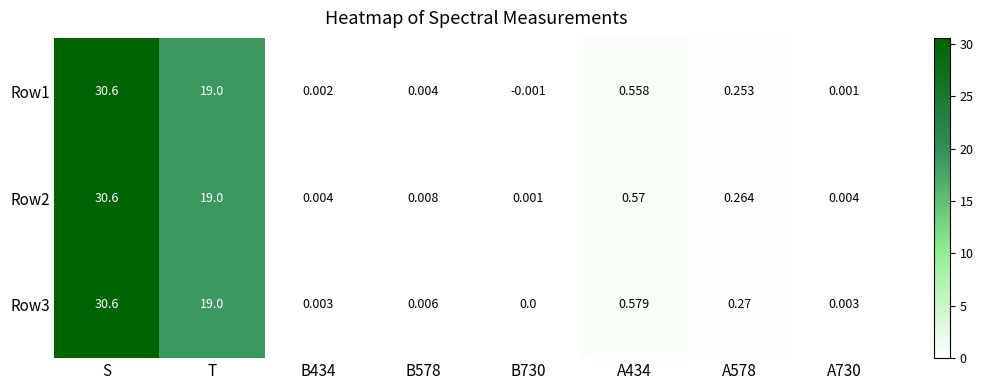

Where is Row1 nearest to the value 15?

T